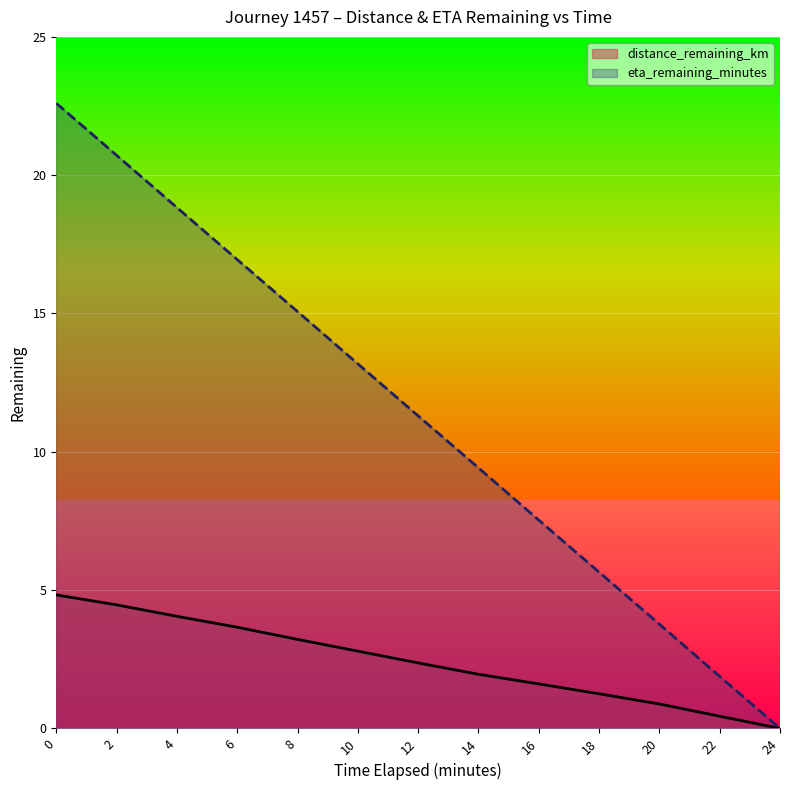

True or false: eta_remaining_minutes and distance_remaining_km cross at least once.

False